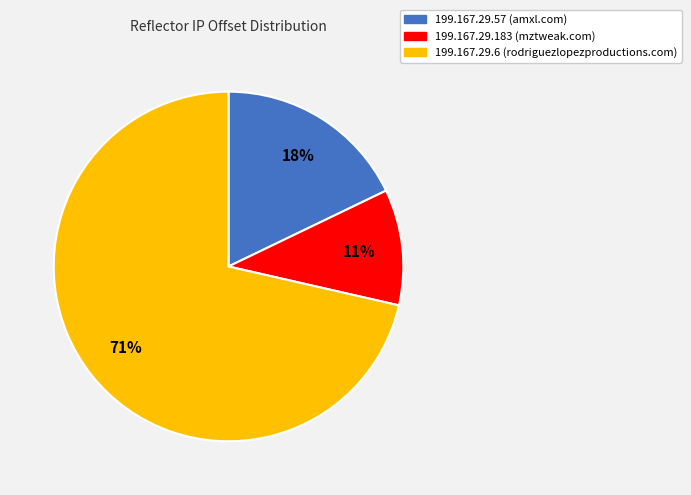

To the nearest percent, what portion does 199.167.29.6 represent?

71%